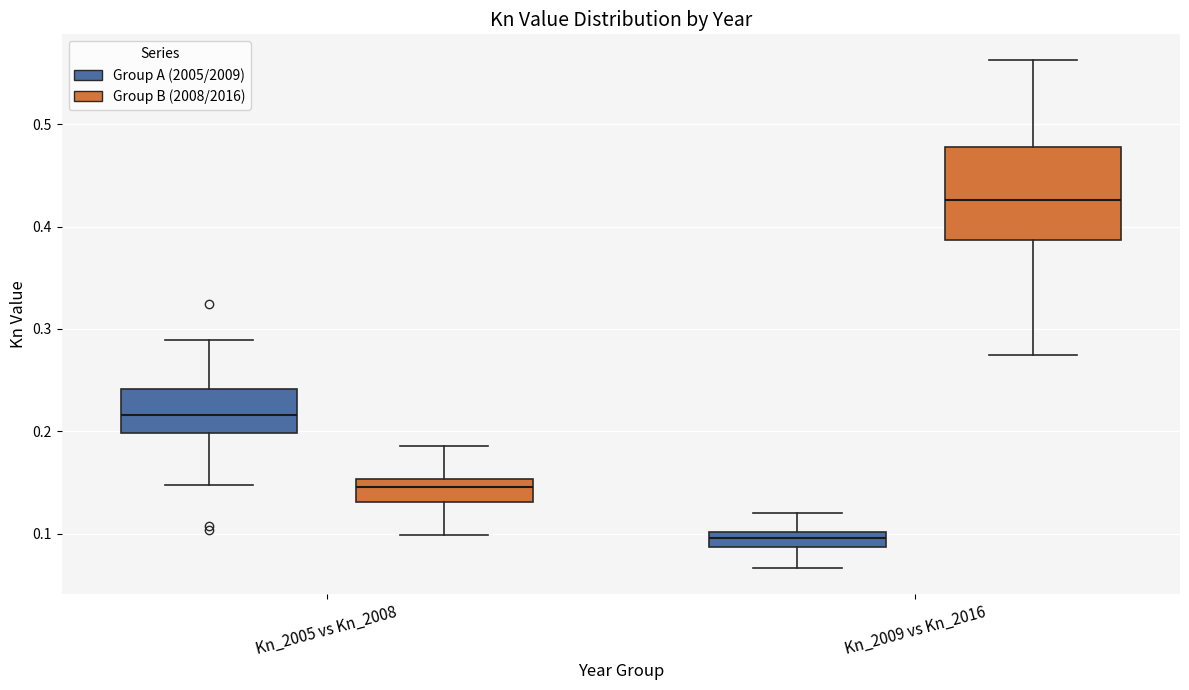

Which box's median line is the highest?

Kn_2009 vs Kn_2016 (Group B (2008/2016))